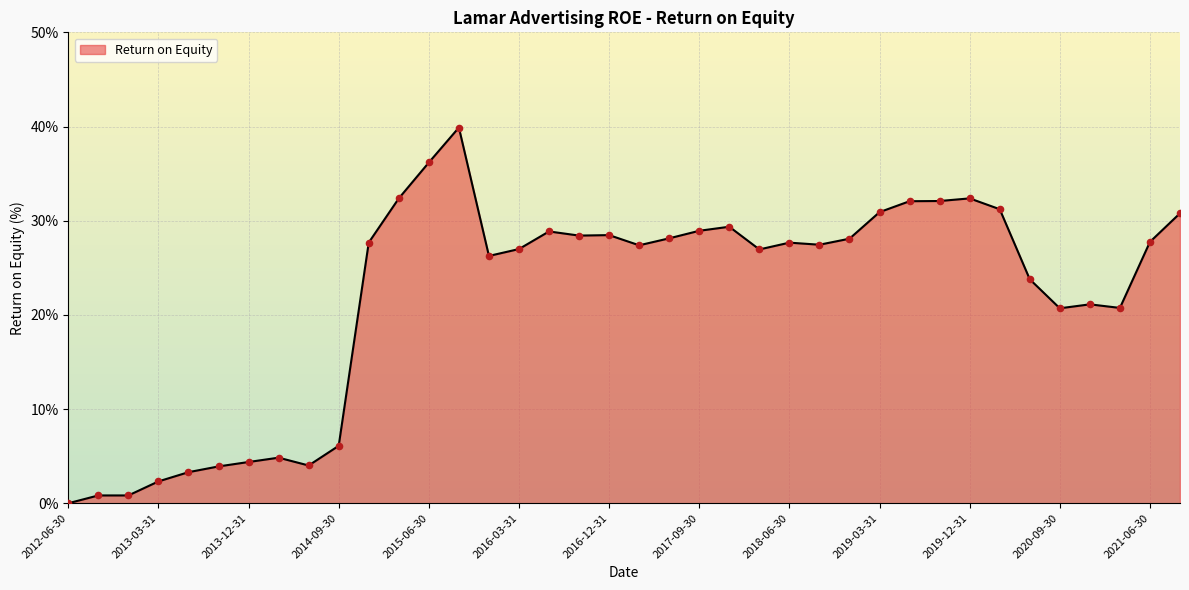

What is the greatest value displayed?

39.9